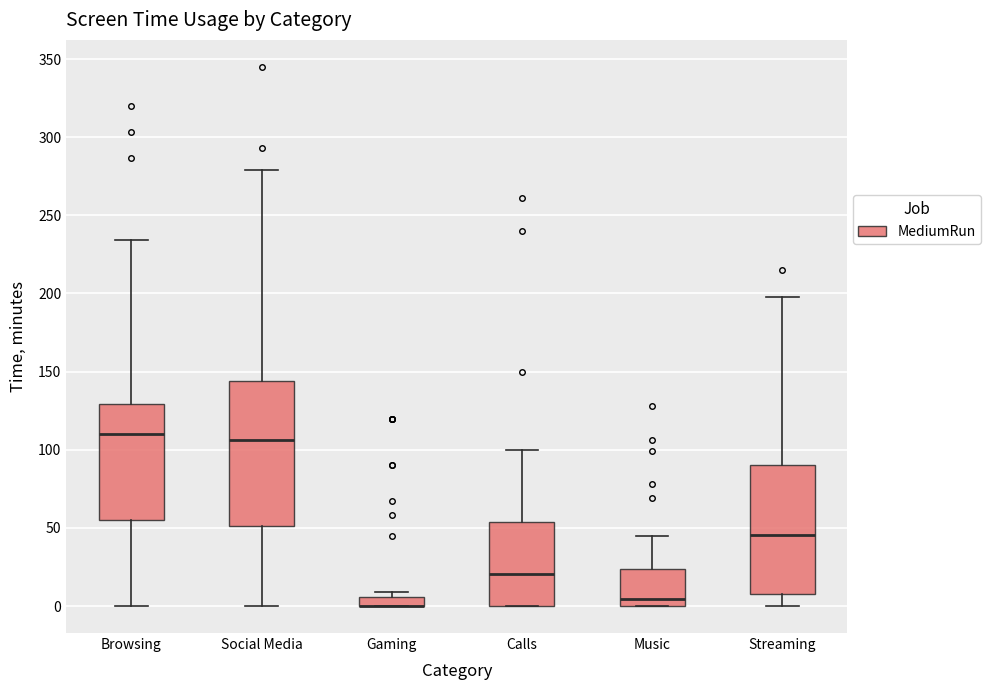

Which box is the tallest, from its lower edge to its upper edge?

Social Media